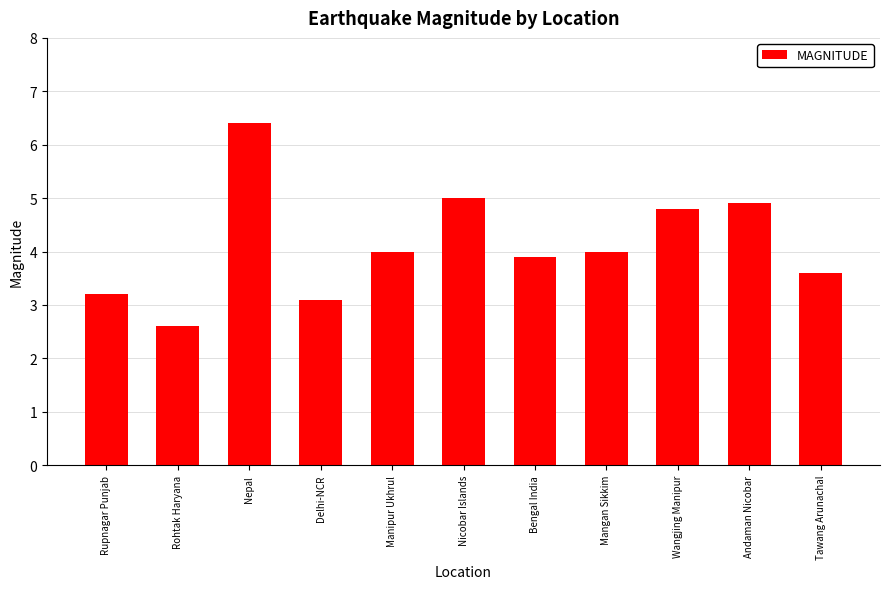

How many data points are less than 4?

5